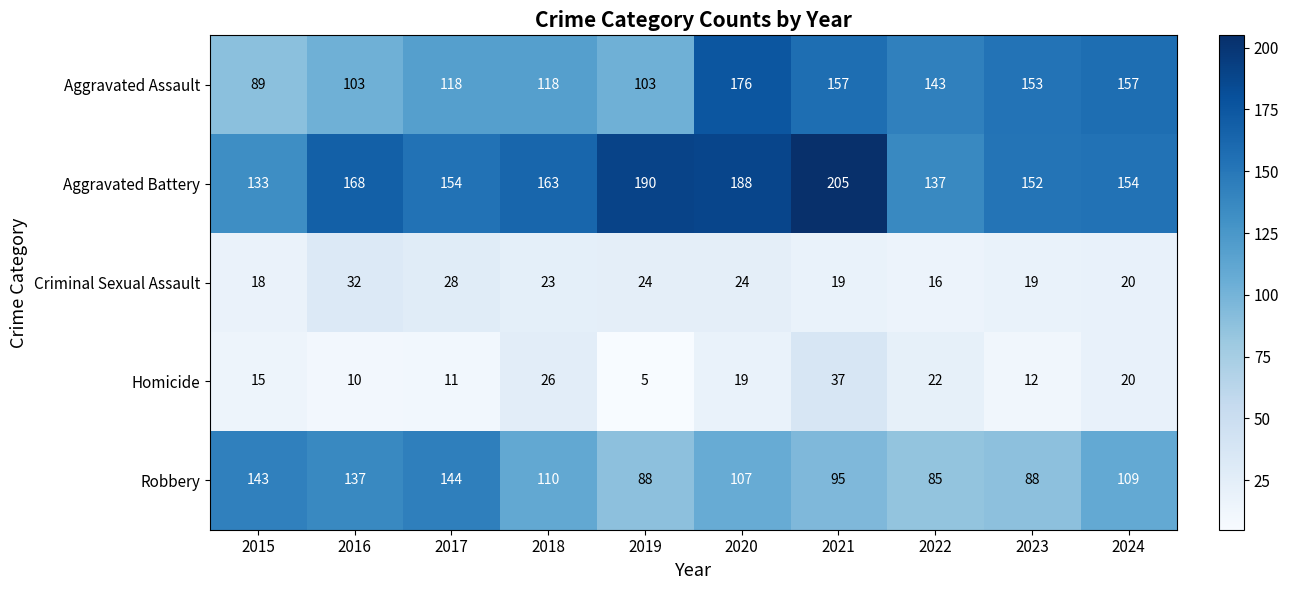

Is the value of Criminal Sexual Assault at 2022 greater than the value of Aggravated Battery at 2018?

No